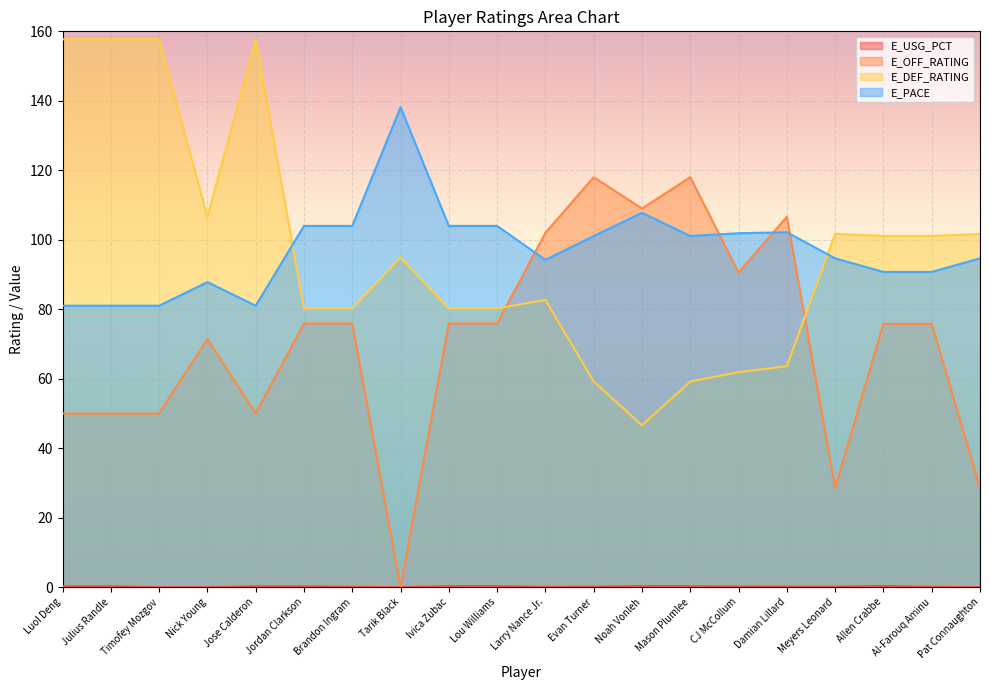

Reading right to left, list all the values displayed in this chart.

E_USG_PCT: 0.0	0.1	0.3	0.1	0.2	0.2	0.3	0.3	0.1	0.1	0.3	0.3	0.0	0.1	0.2	0.2	0.0	0.0	0.2	0.2
E_OFF_RATING: 28.6	75.8	75.8	28.6	106.6	90.6	118.0	109.0	118.0	102.0	75.9	75.9	0.0	75.9	75.9	50.0	71.4	50.0	50.0	50.0
E_DEF_RATING: 101.7	101.1	101.1	101.7	63.6	61.9	59.2	46.6	59.2	82.7	80.2	80.2	94.9	80.2	80.2	157.7	106.6	157.7	157.7	157.7
E_PACE: 94.6	90.7	90.7	94.6	102.2	101.9	101.1	107.8	101.1	94.2	104.0	104.0	138.1	104.0	104.0	81.0	87.8	81.0	81.0	81.0